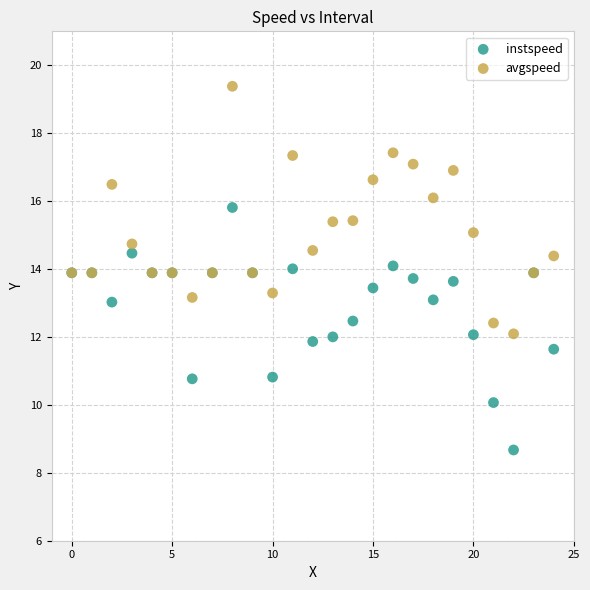

Which series reaches the maximum Y coordinate?

avgspeed